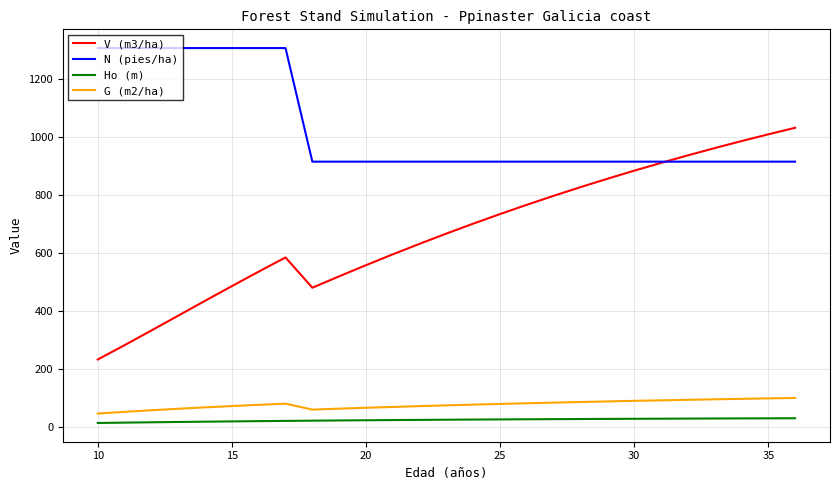

How many lines are shown in the chart?

4